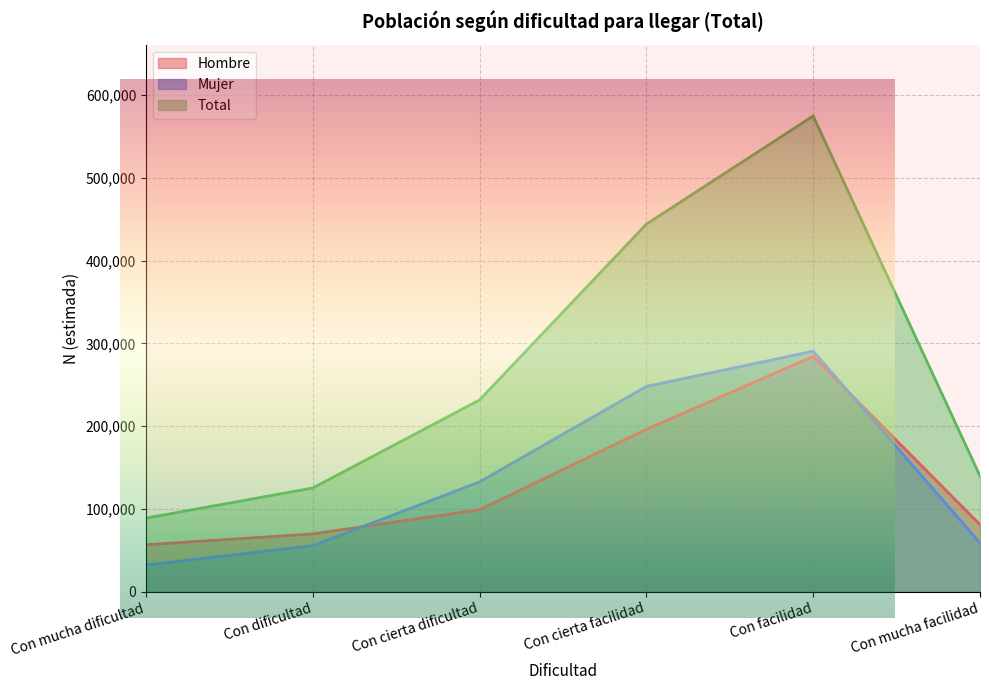

How many categories are shown in the chart?

6